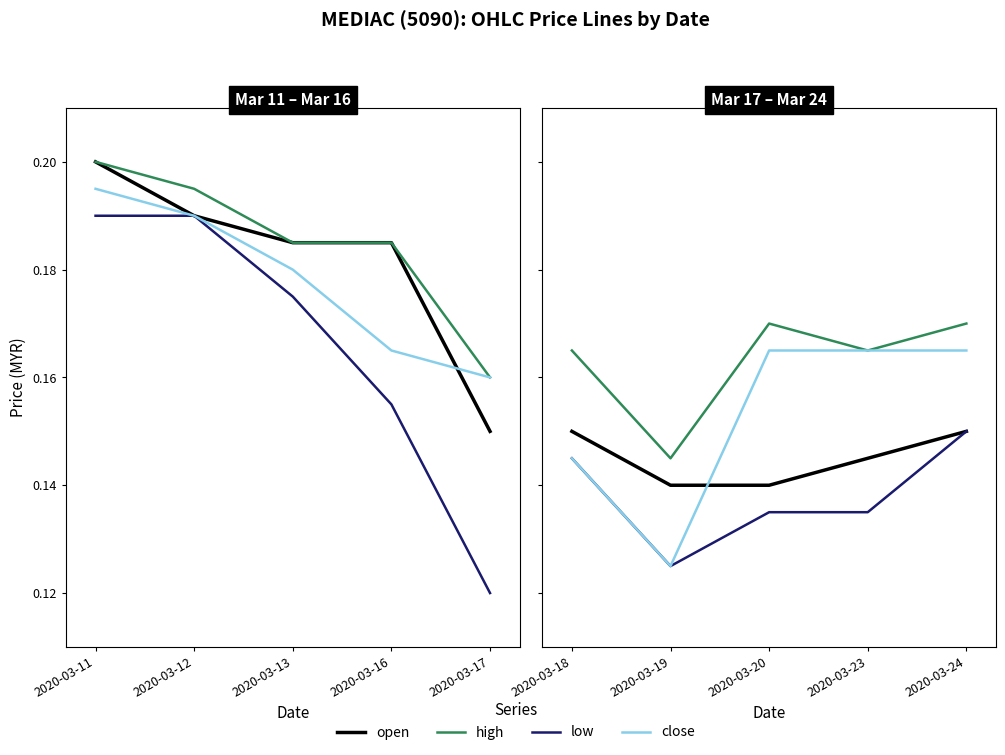

True or false: high has a value of 0.1 at 2020-03-24.

False